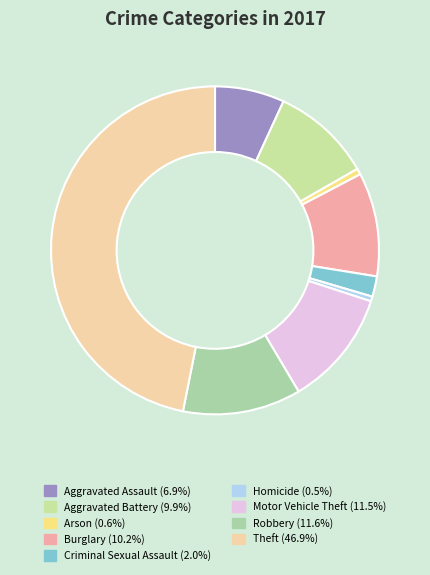

What percentage is NOT represented by Arson?

99.4%